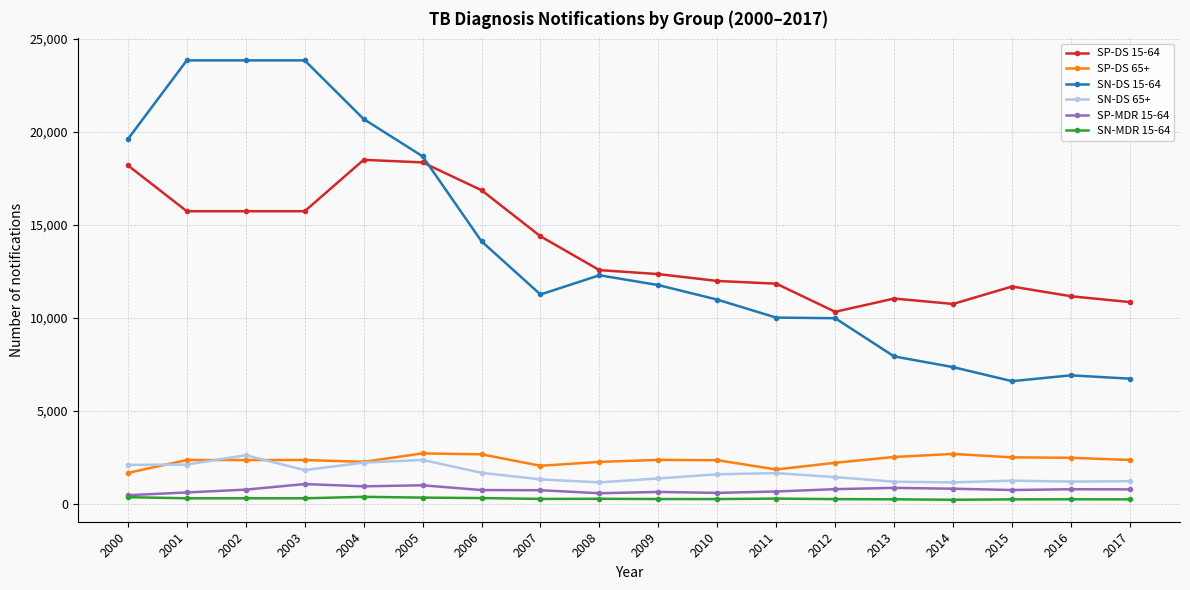

How many lines are shown in the chart?

6